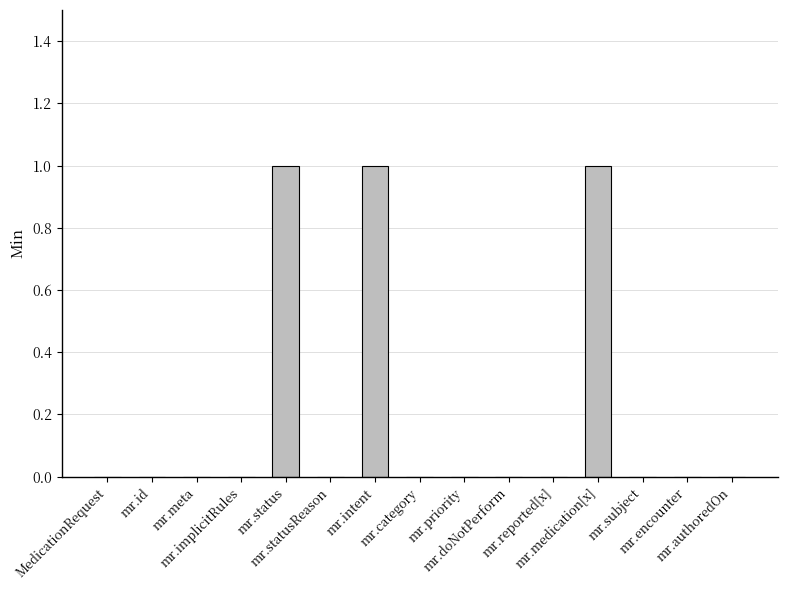

What is the sum of all values?

3